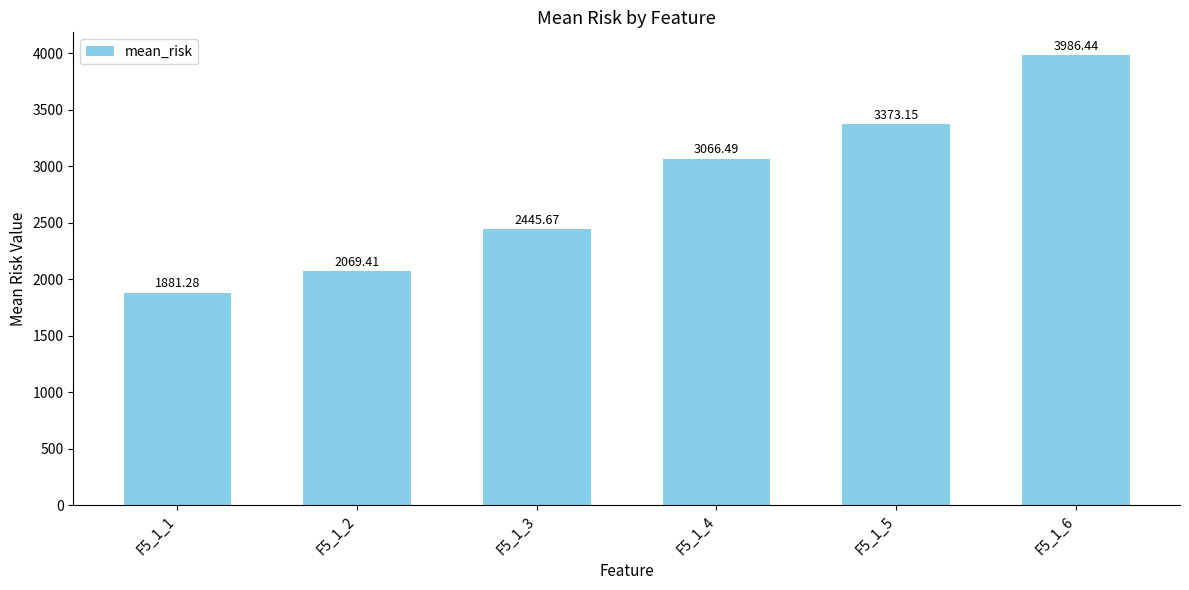

Which category has the lowest value across all series?

F5_1_1